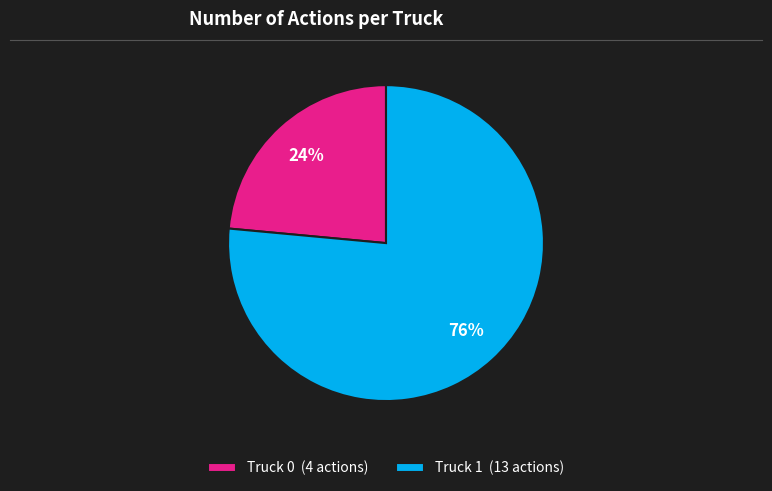

Is the sum of Truck 1 (13 actions) and Truck 0 (4 actions) greater than half?

Yes